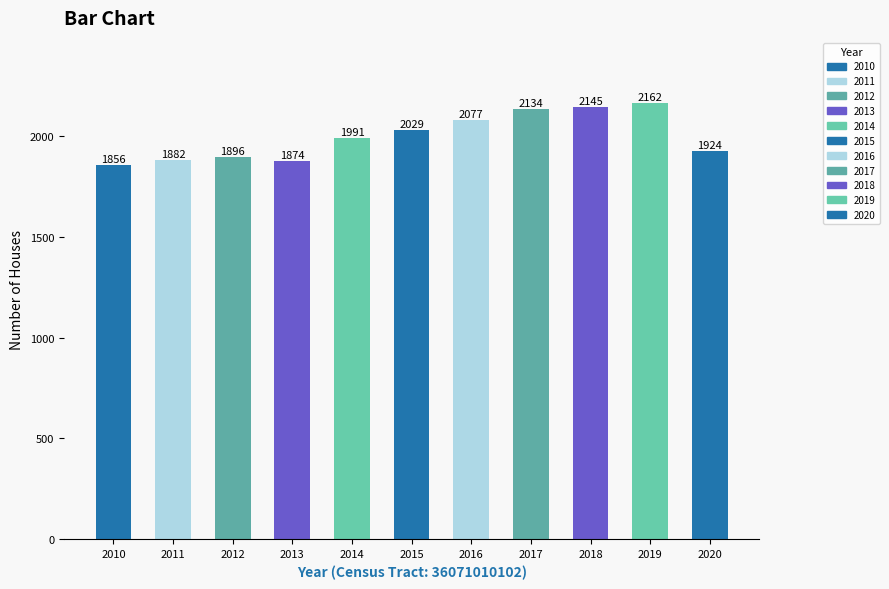

Is it true that the value at 2010 is 1856?

True